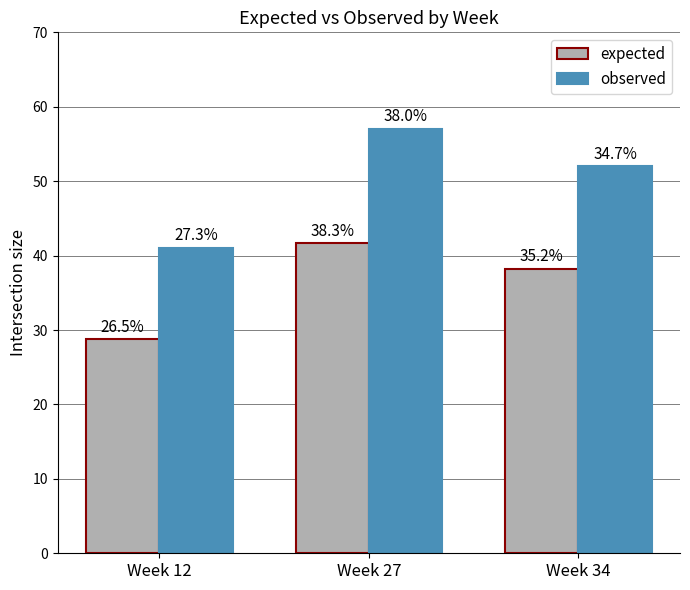

What are all the series names shown in the legend?

expected, observed